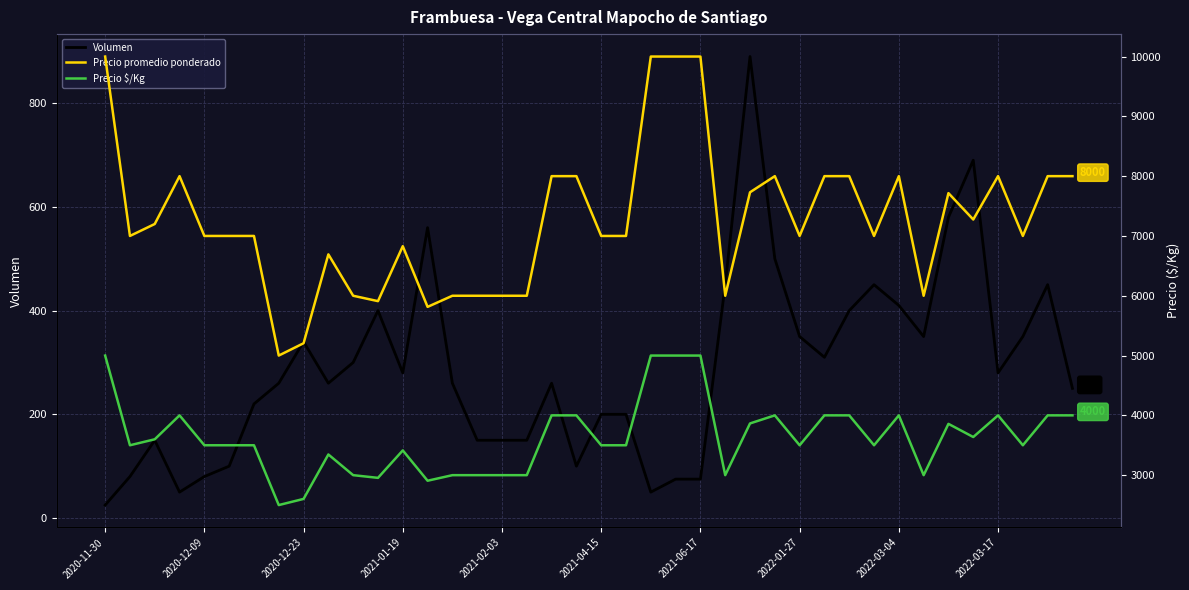

Reading left to right, list all the values displayed in this chart.

Volumen: 25	80	150	50	80	100	220	260	340	260	300	400	280	560	260	150	150	150	260	100	200	200	50	75	75	450	890	500	350	310	400	450	410	350	580	690	280	350	450	250
Precio promedio ponderado: 10000	7000	7200	8000	7000	7000	7000	5000	5206	6692	6000	5910	6829	5814	6000	6000	6000	6000	8000	8000	7000	7000	10000	10000	10000	6000	7730	8000	7000	8000	8000	7000	8000	6000	7716	7275	8000	7000	8000	8000
Precio $/Kg: 5000	3500	3600	4000	3500	3500	3500	2500	2603	3346	3000	2955	3414	2907	3000	3000	3000	3000	4000	4000	3500	3500	5000	5000	5000	3000	3865	4000	3500	4000	4000	3500	4000	3000	3858	3638	4000	3500	4000	4000